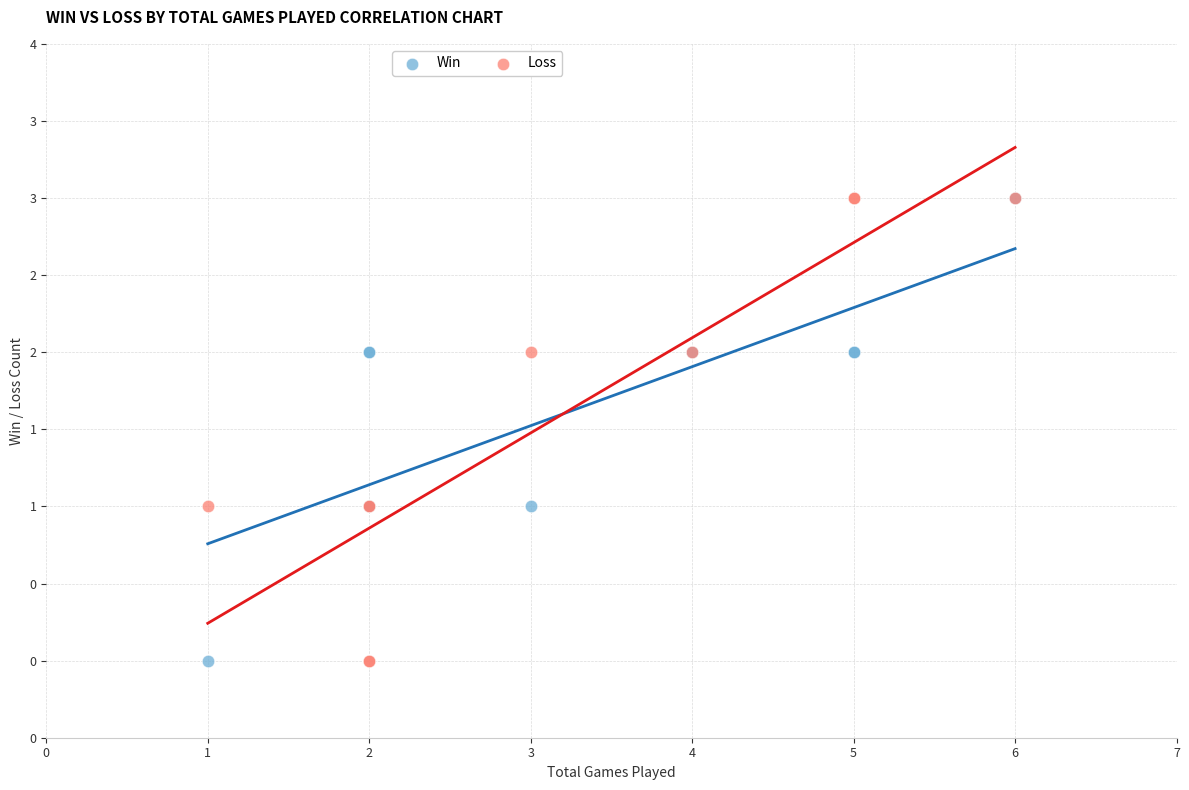

What are all the series names shown in the legend?

Win, Loss